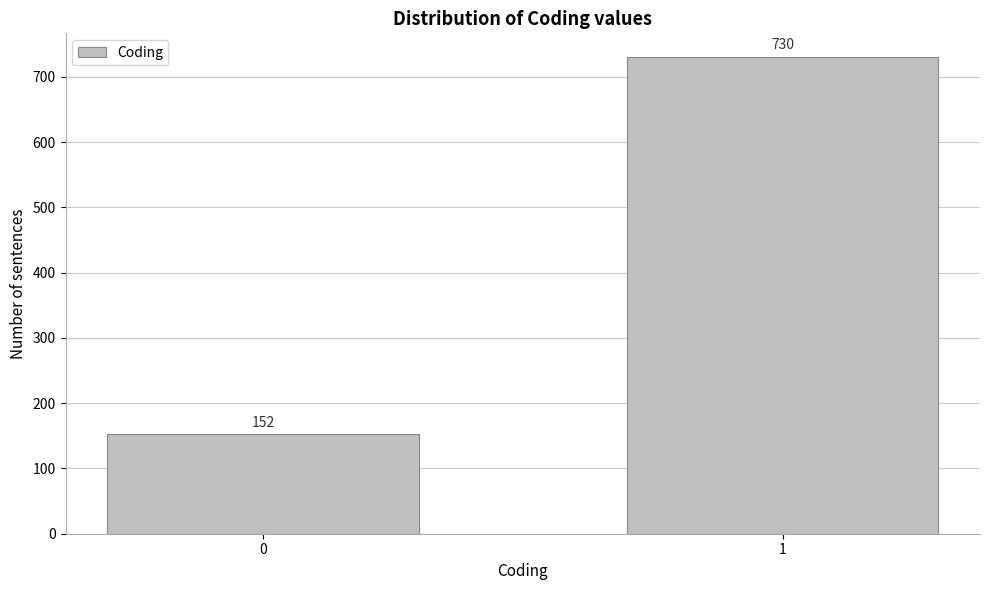

Reading right to left, extract all data points from this chart.

730	152